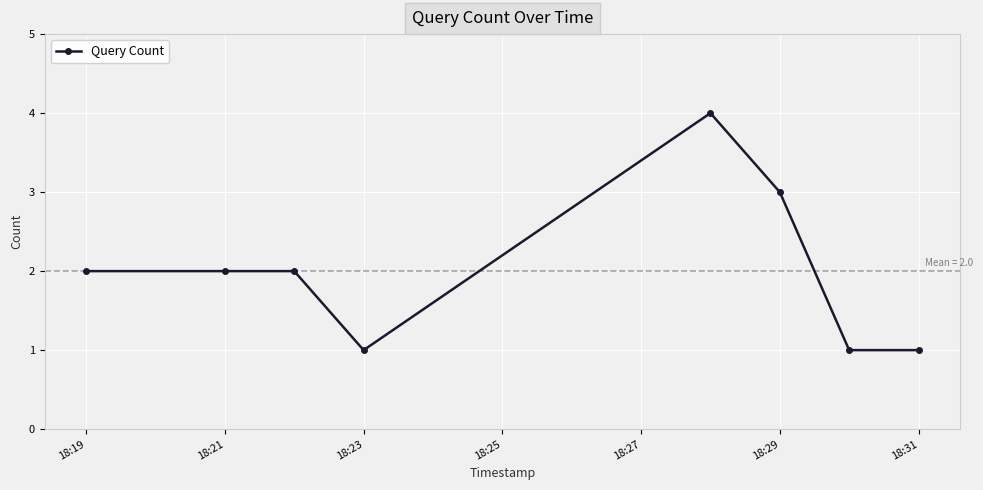

What is the difference between the maximum and second lowest values?

3